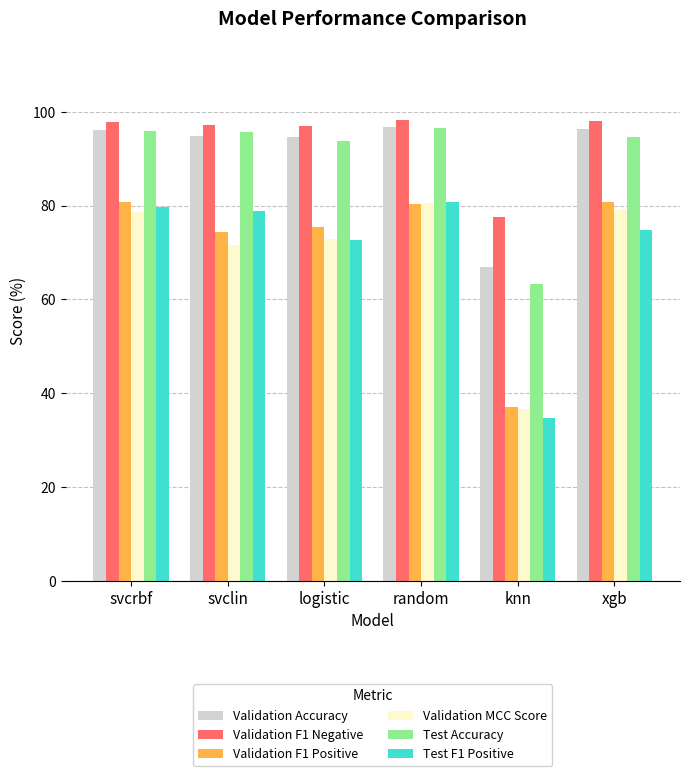

What is the sum of the Validation Accuracy values at svcrbf and logistic?

190.8